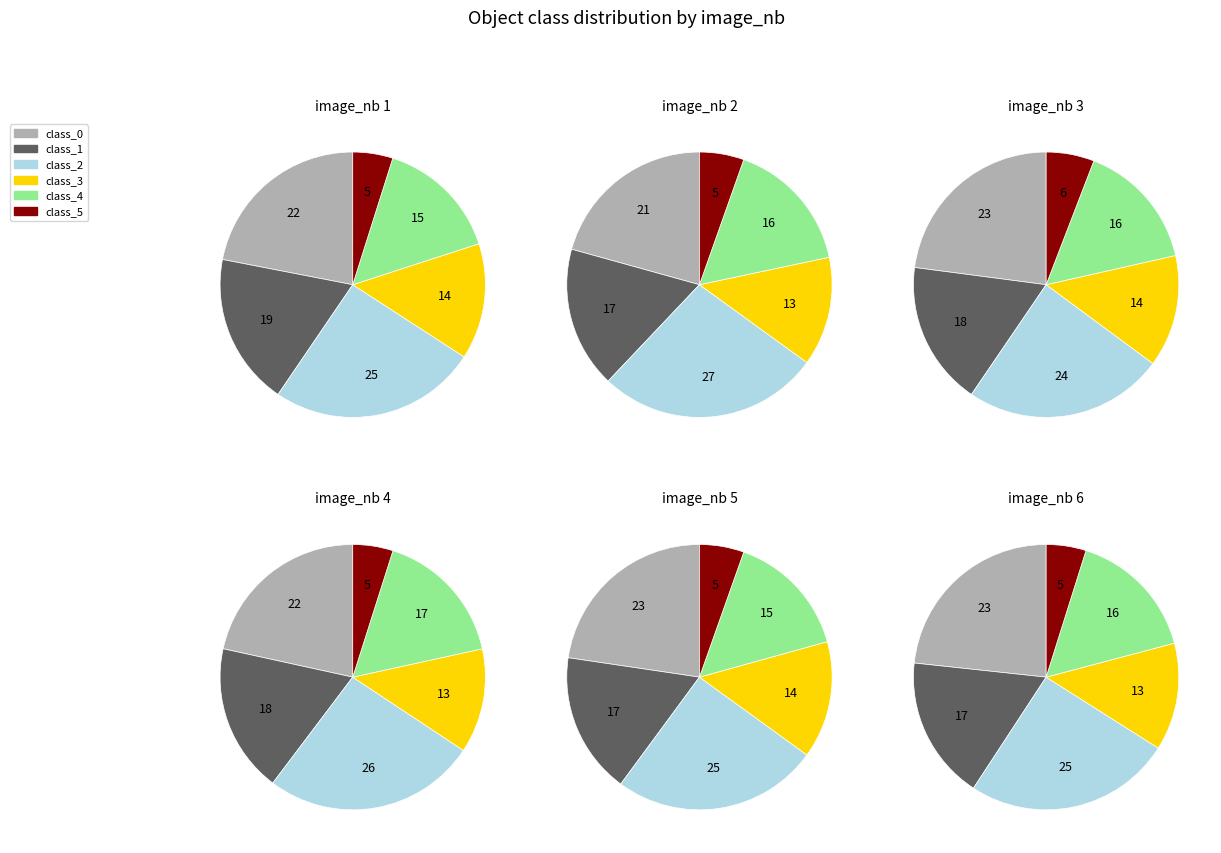

Does class_3 account for over 50% of the chart?

No